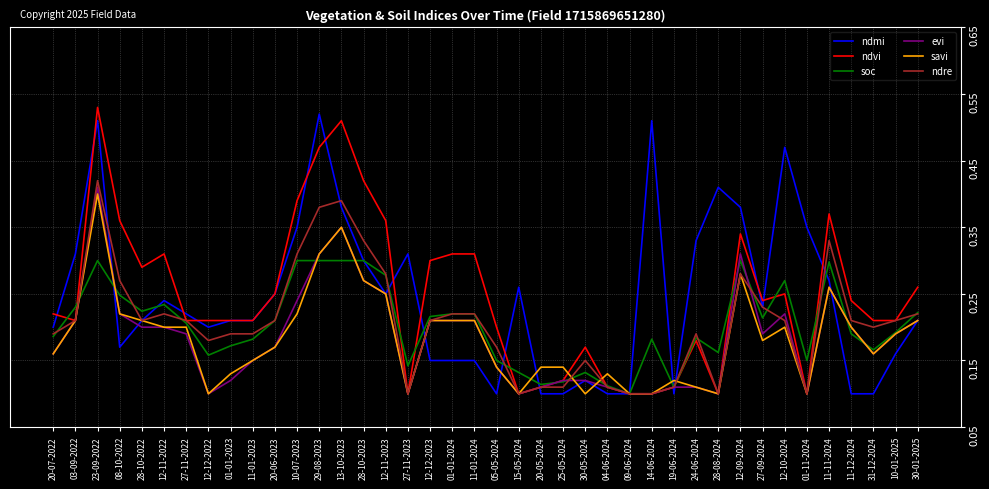

Is this an area chart (filled region under the line)?

No